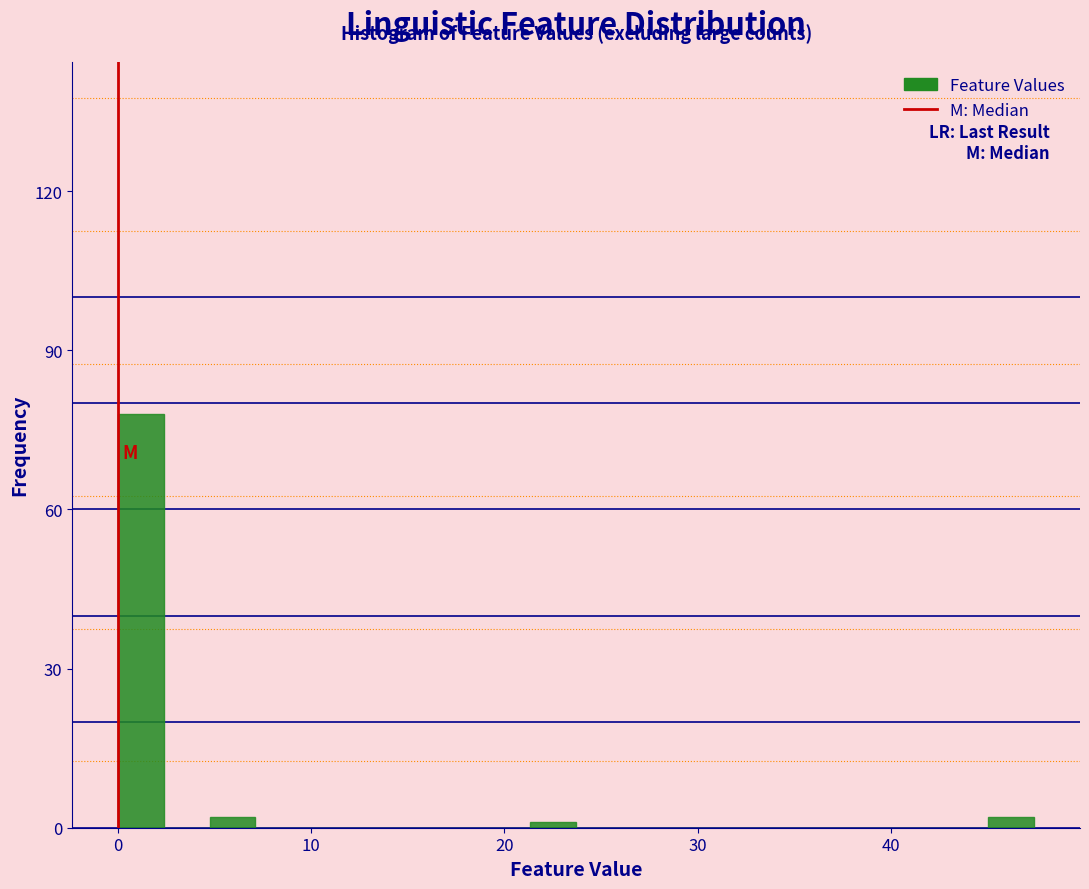

Around what value on the x-axis is the tallest bar? Give the approximate position of its centre, as read against the axis.

1